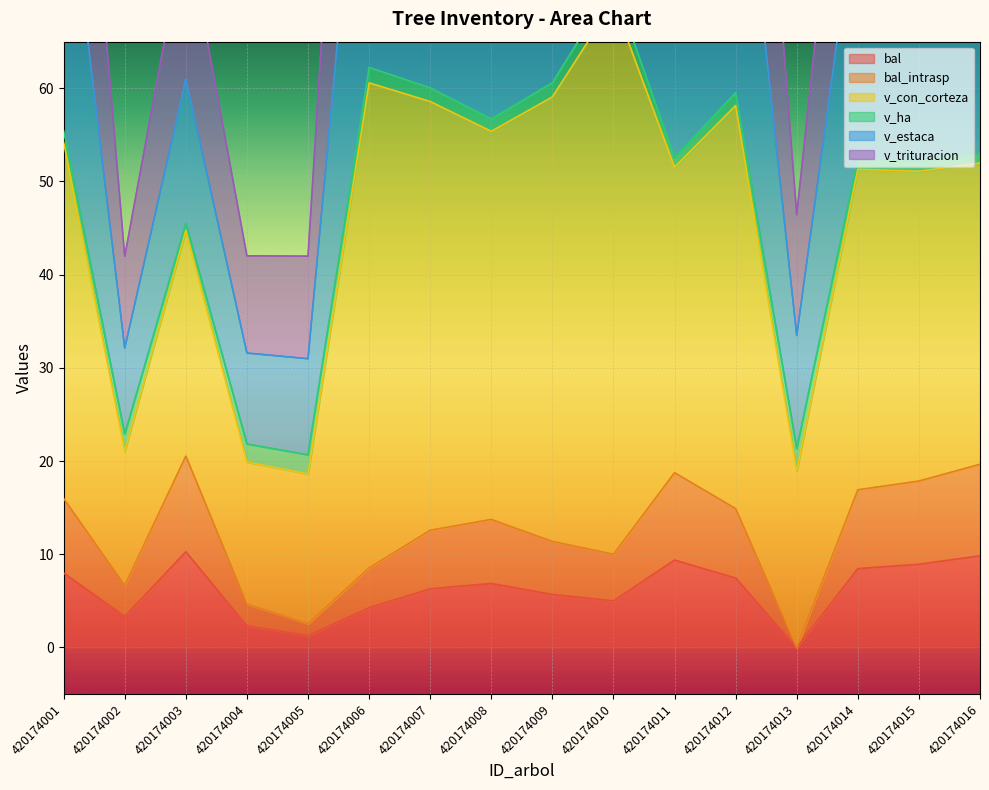

Is it true that bal equals 6.9 at 420174008?

True